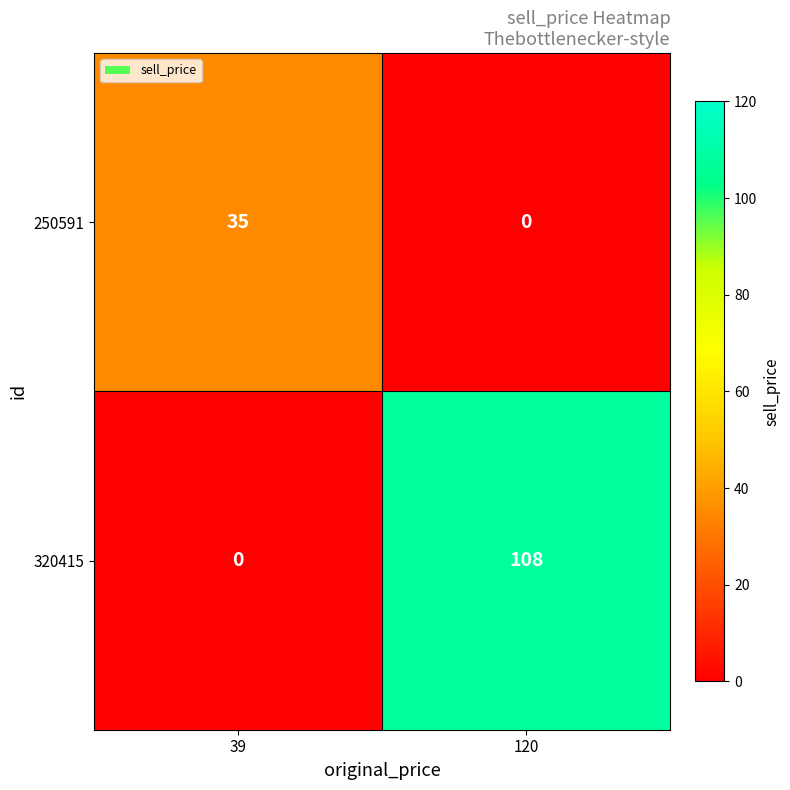

Which category has the lowest value in the 250591 series?

120